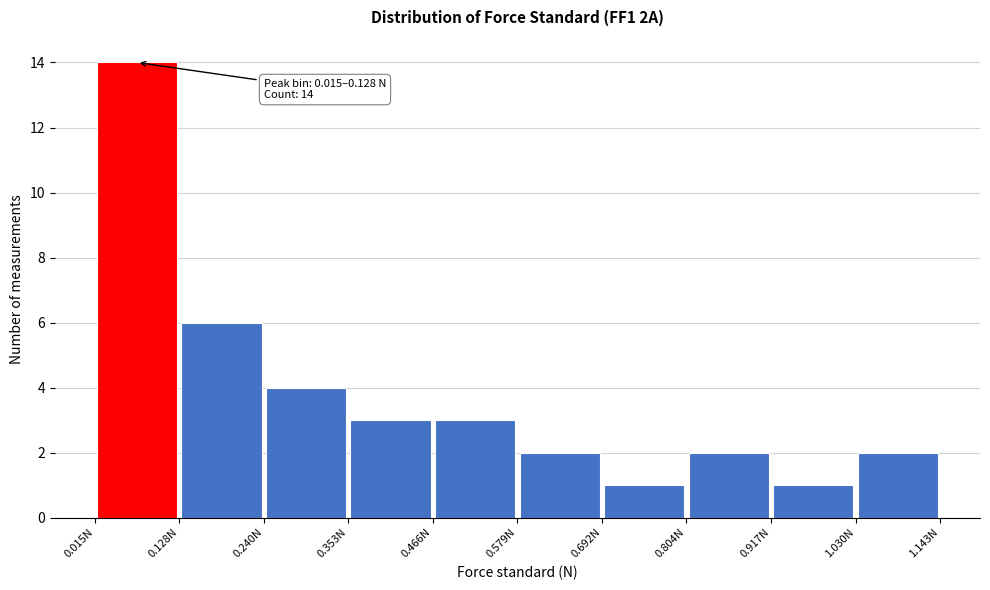

Over which range of the x-axis is the bar tallest?

0.02 to 0.12